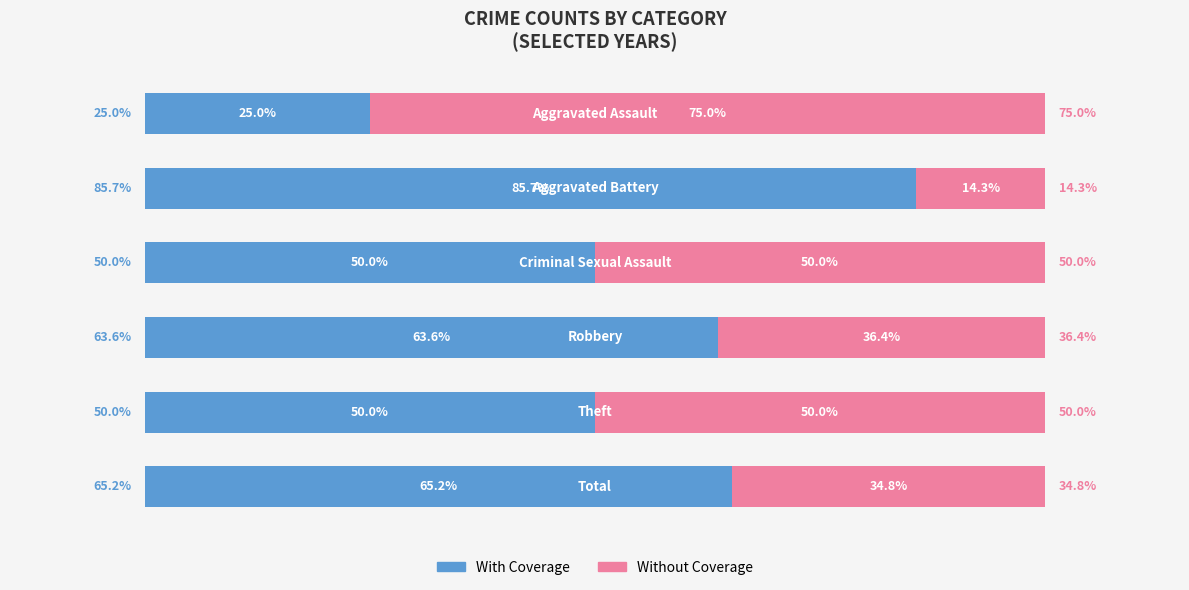

Where does the With Coverage series first go above 63?

1